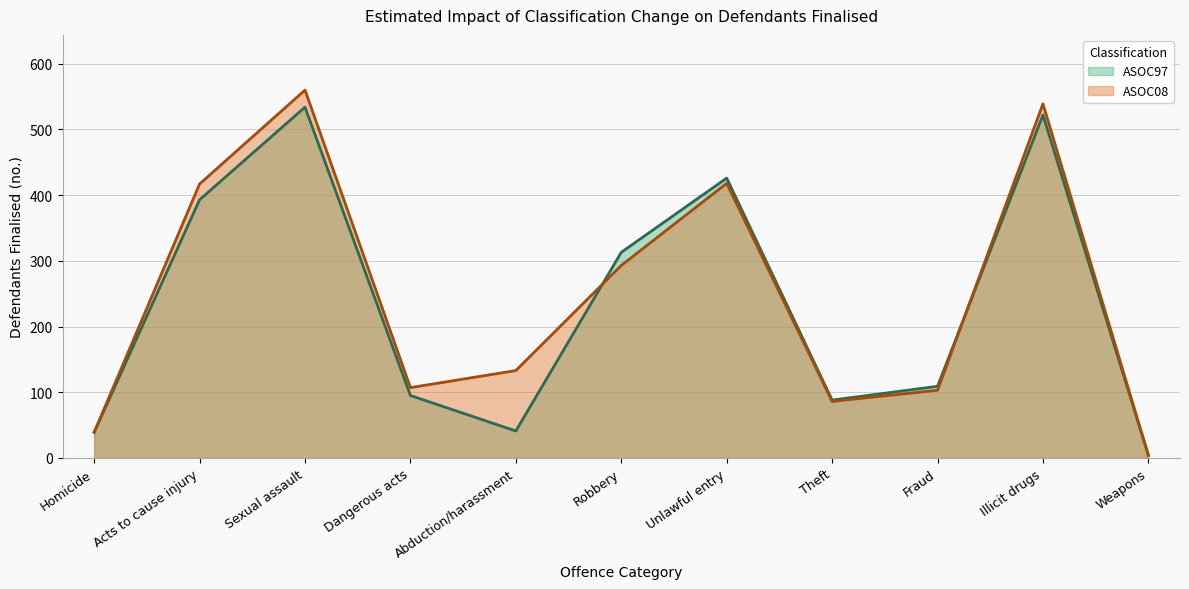

At which category does the chart reach its minimum across all series?

Weapons